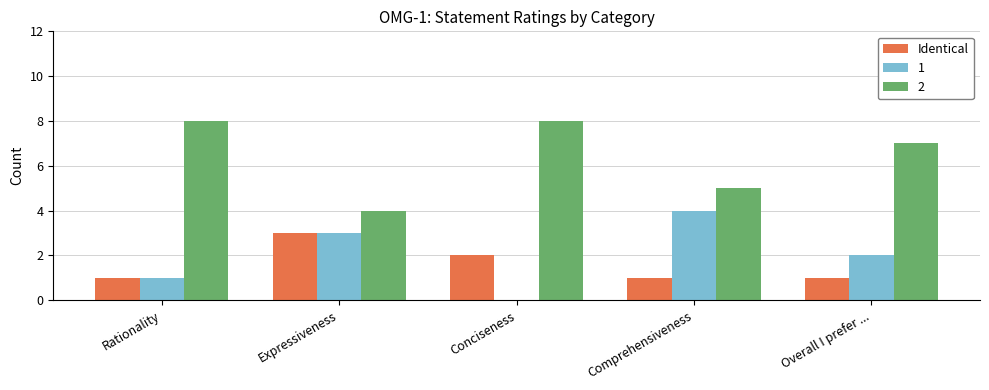

What is the maximum value shown in the chart?

8